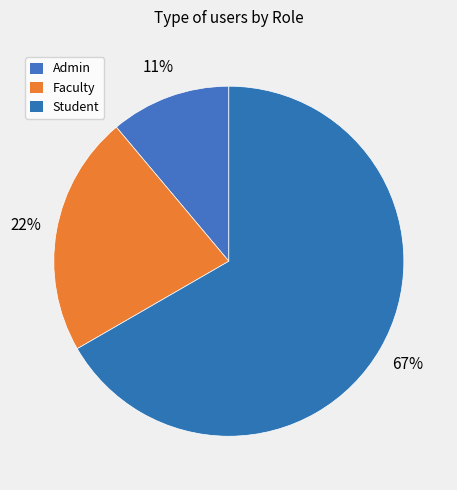

Is it true that Faculty is 22% of the pie?

True